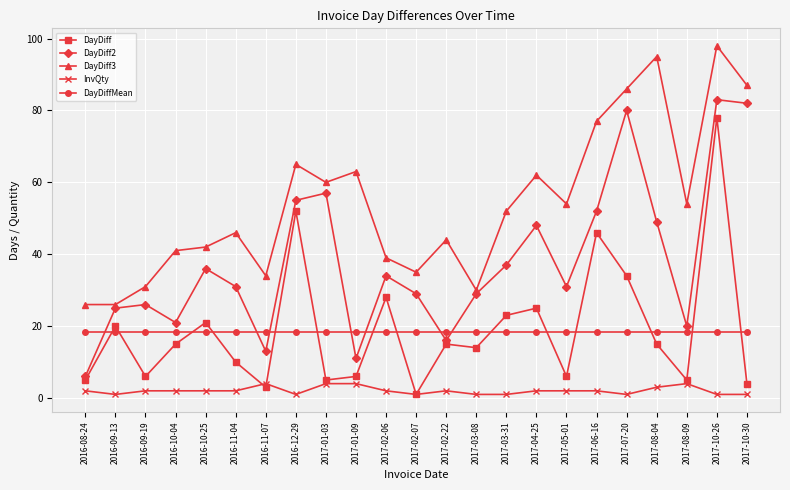

At which category does DayDiff reach its first local peak?

2016-09-13